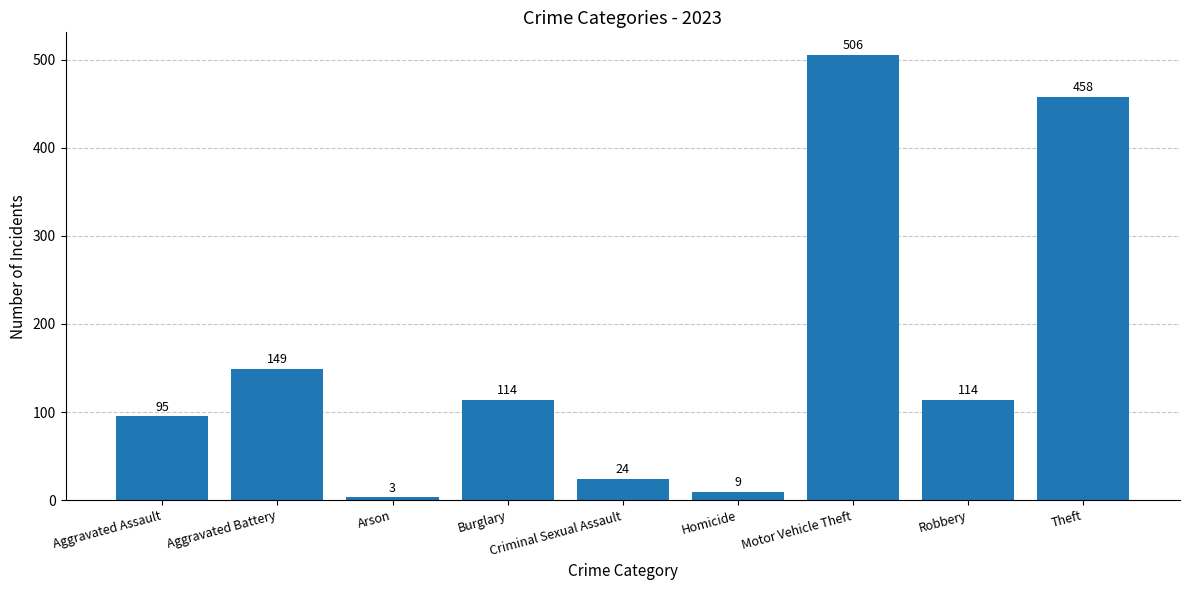

What is the label of the 5th bar from the left?

Criminal Sexual Assault